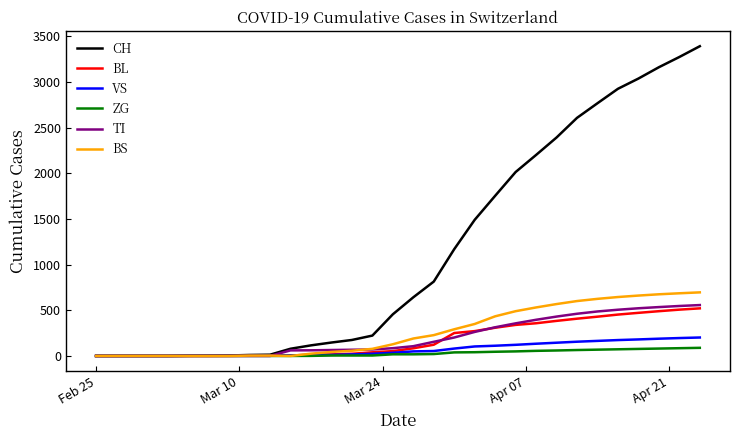

What is the maximum value shown in the chart?

3390